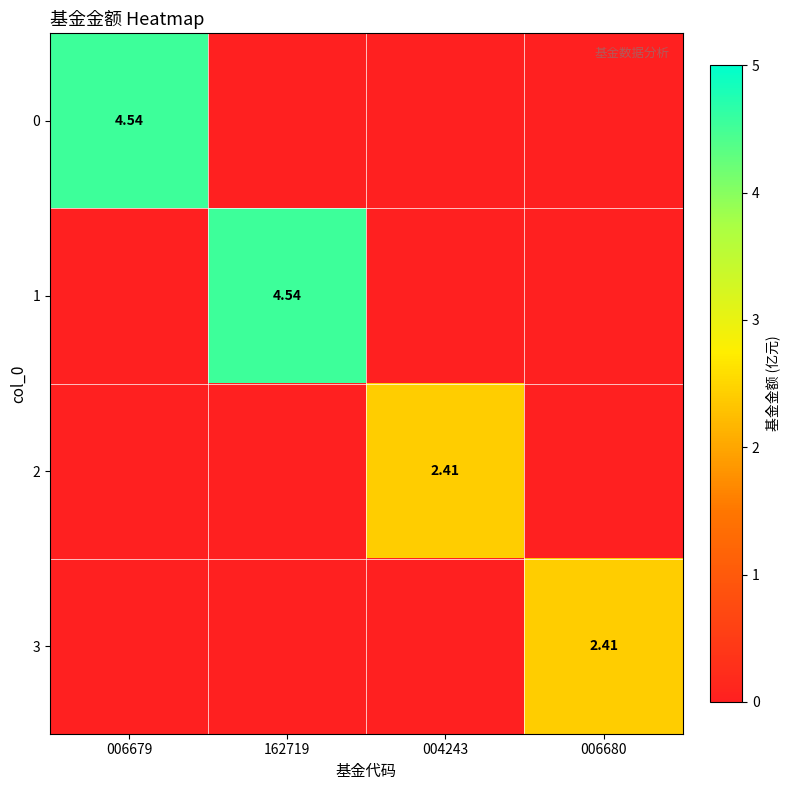

Which category has the highest value across all series?

006679